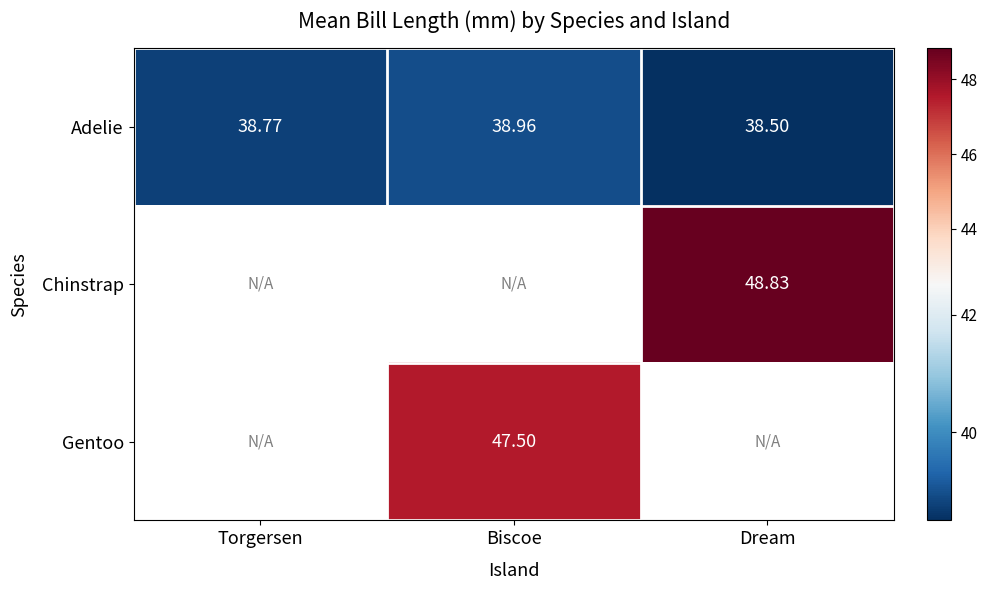

At which label does Adelie reach its peak?

Biscoe